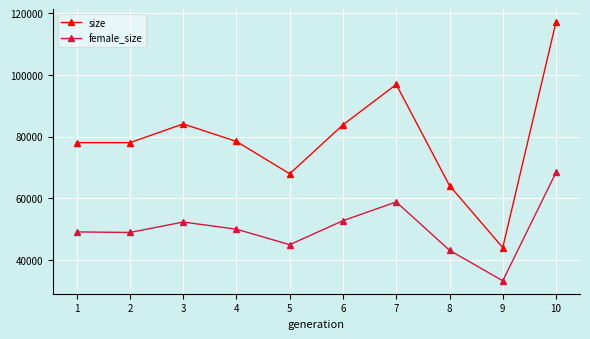

List the series in order of their overall mean, highest first.

size, female_size